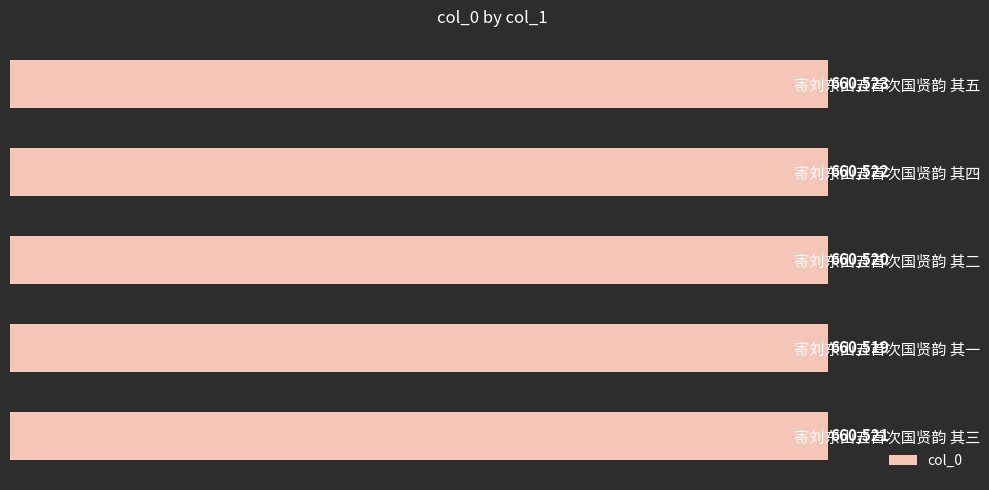

Are the bars grouped side by side (vs. stacked)?

No